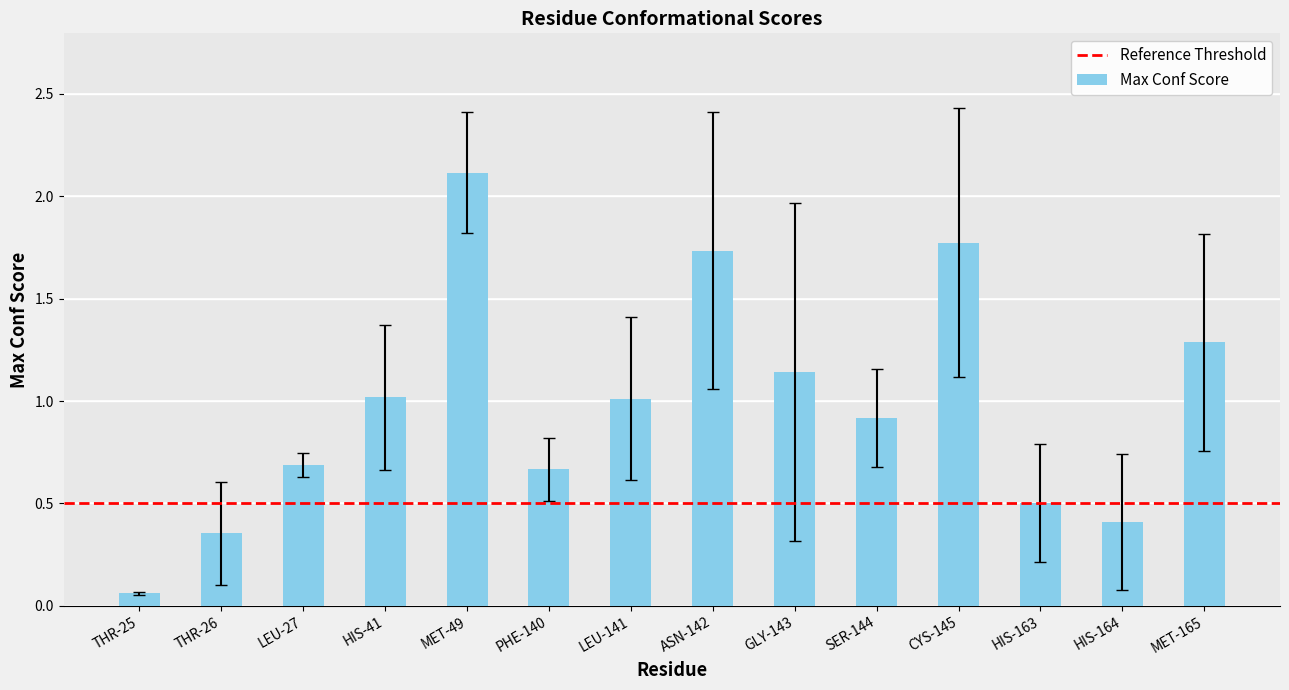

Which label corresponds to the smallest value in the chart?

THR-25